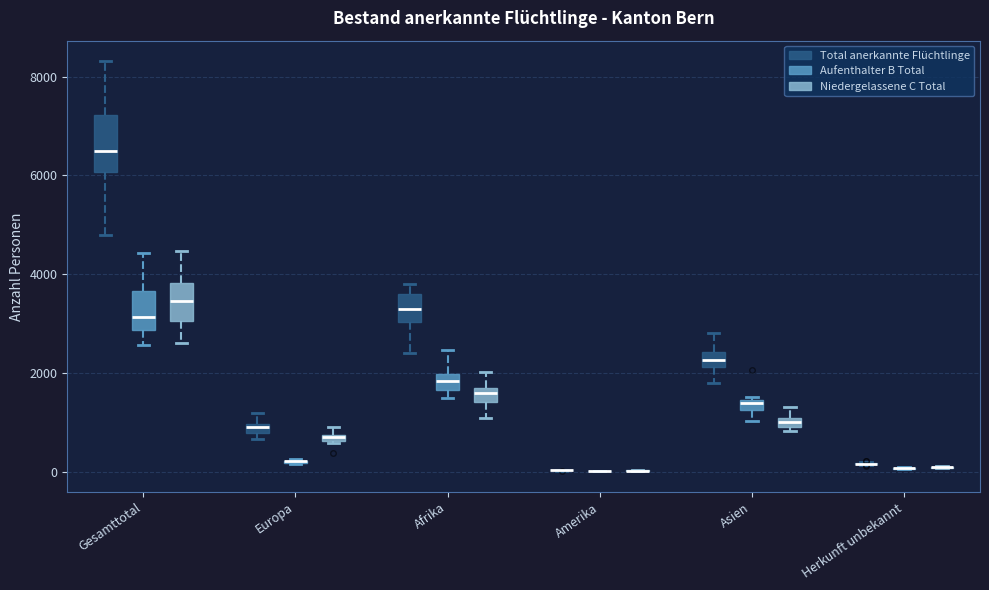

Which box is the tallest, from its lower edge to its upper edge?

Gesamttotal (Total anerkannte Flüchtlinge)